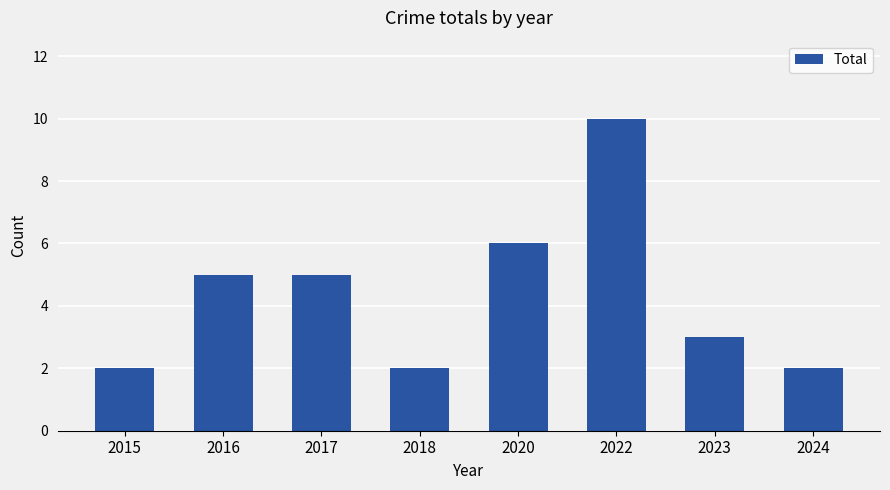

What is the smallest value displayed?

2